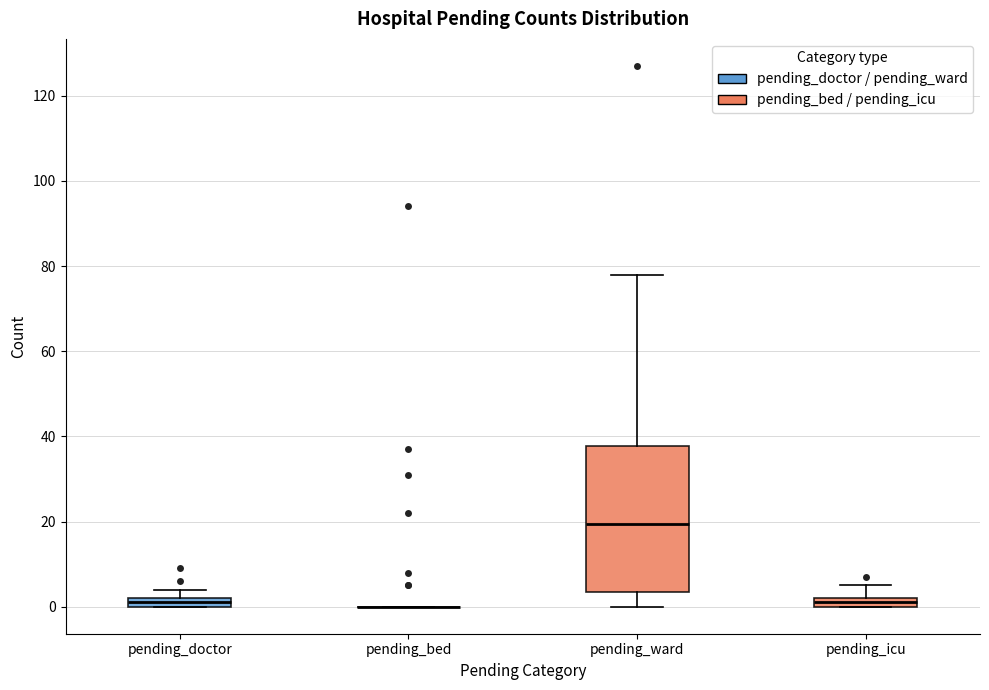

Where is the lower edge of the box for pending_doctor on the y-axis? The values are not printed on the chart, so give them approximately, as read against the axis.

0